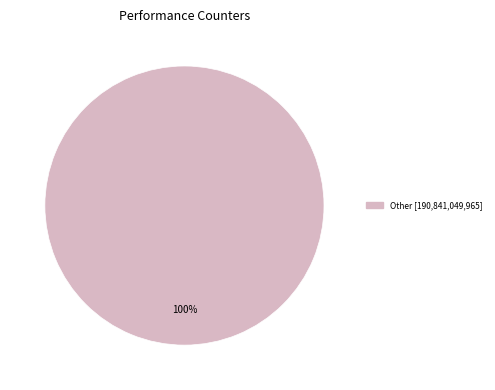

Is there a majority slice in this chart?

Yes